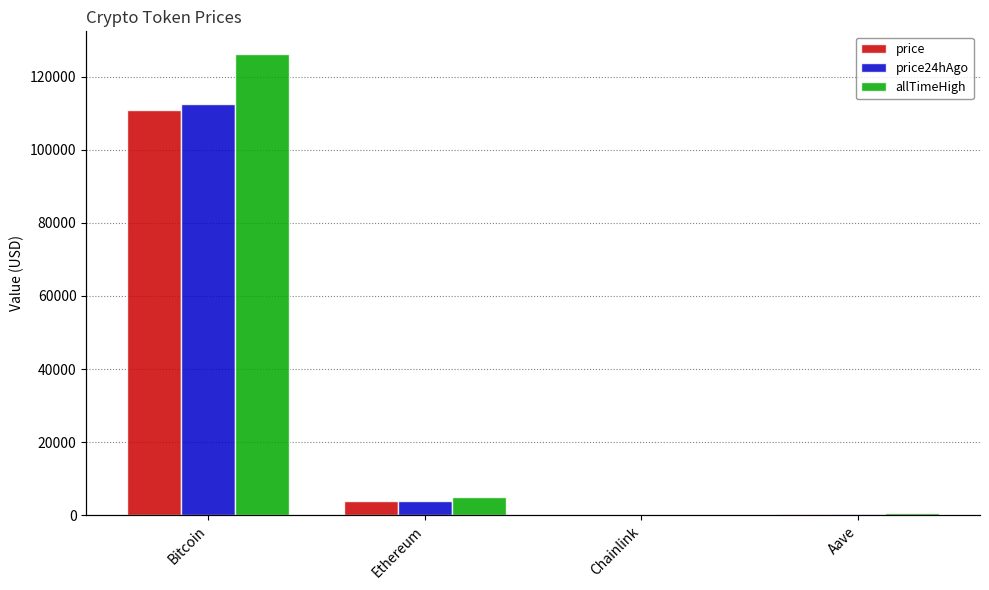

What is the average value of the price series?

28738.9